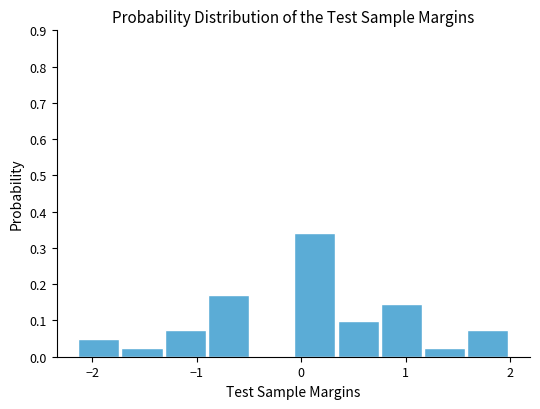

Reading left to right, transcribe this chart: for each bar, give the range it covers on the x-axis and its height. Neither the bar edges nor the heights are printed on the chart, so give them approximately, as read against the axes.

-2.1 to -1.7: 0.05
-1.7 to -1.3: 0.02
-1.3 to -0.9: 0.07
-0.9 to -0.5: 0.17
-0.5 to -0.1: 0
-0.1 to 0.3: 0.34
0.3 to 0.8: 0.10
0.8 to 1.2: 0.15
1.2 to 1.6: 0.02
1.6 to 2.0: 0.07